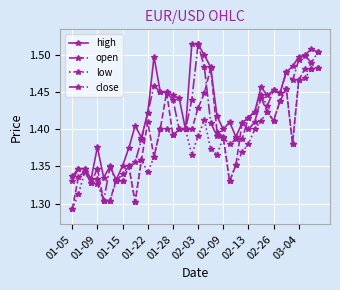

Count the close values in the range 1 to 2.

40